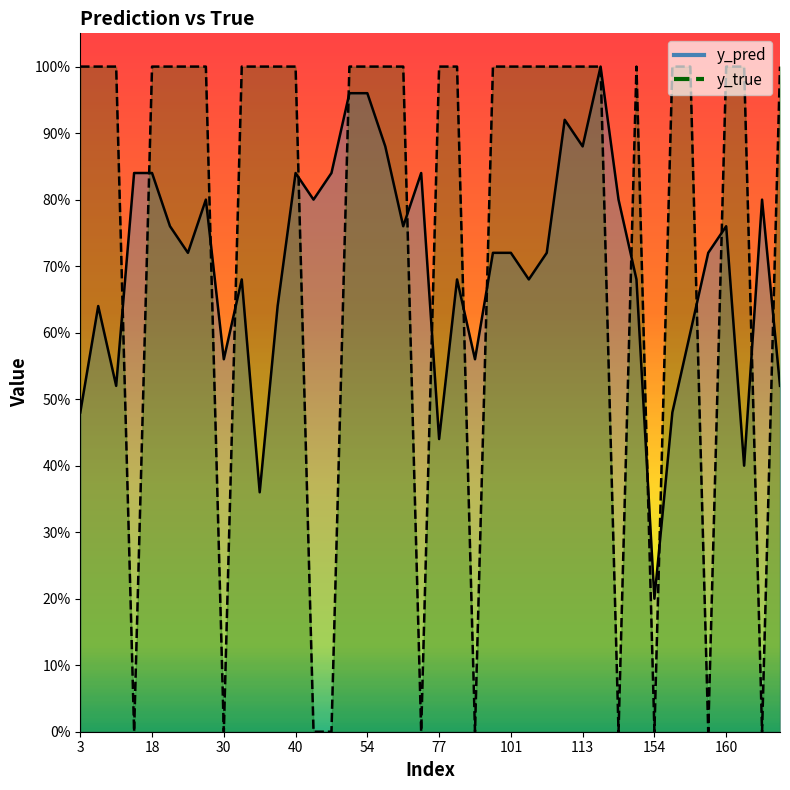

How many lines are shown in the chart?

2